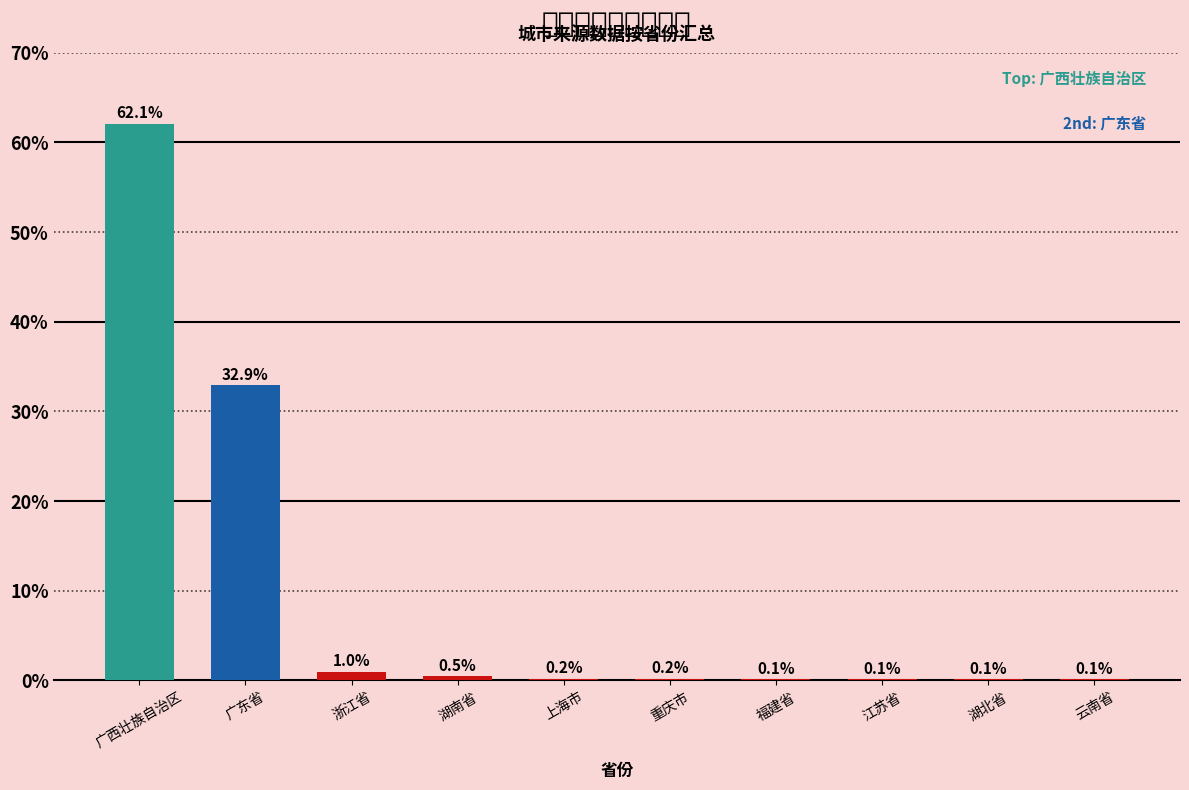

What is the sum of all values?

97.3